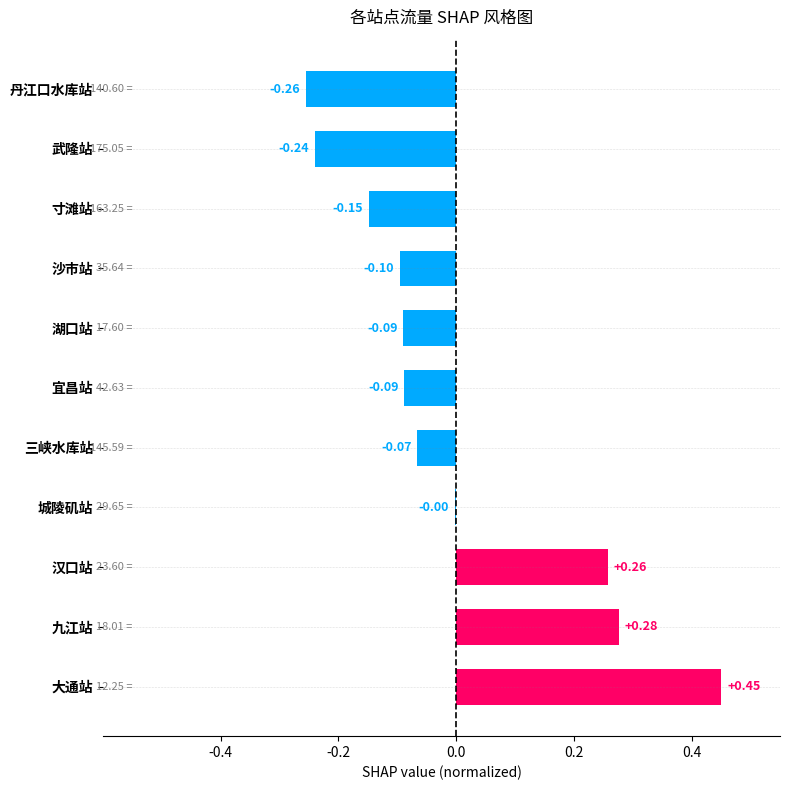

Which has a higher value, 湖口站 or 寸滩站?

湖口站